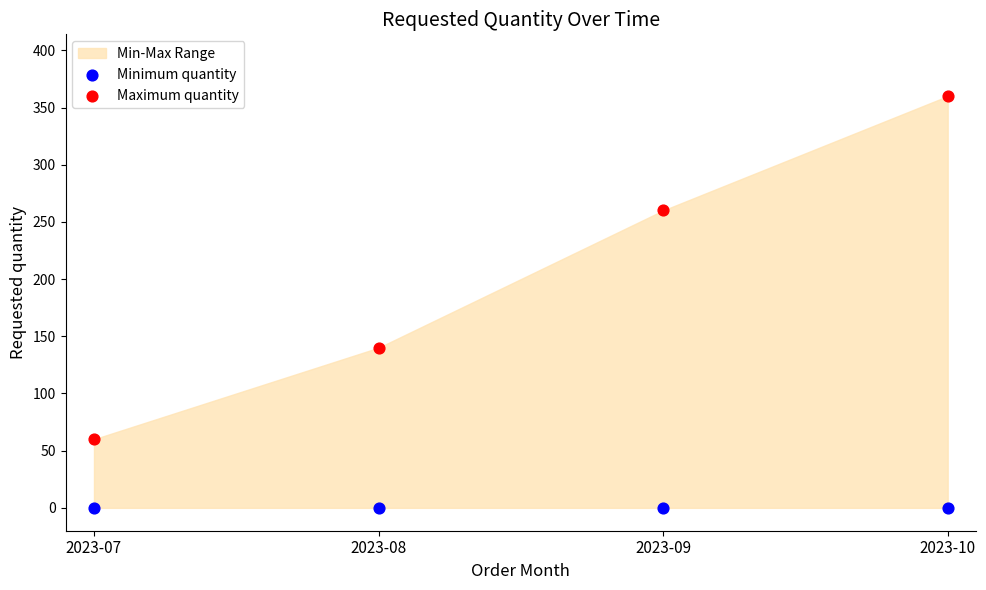

Which series contains the highest Y value?

Maximum quantity